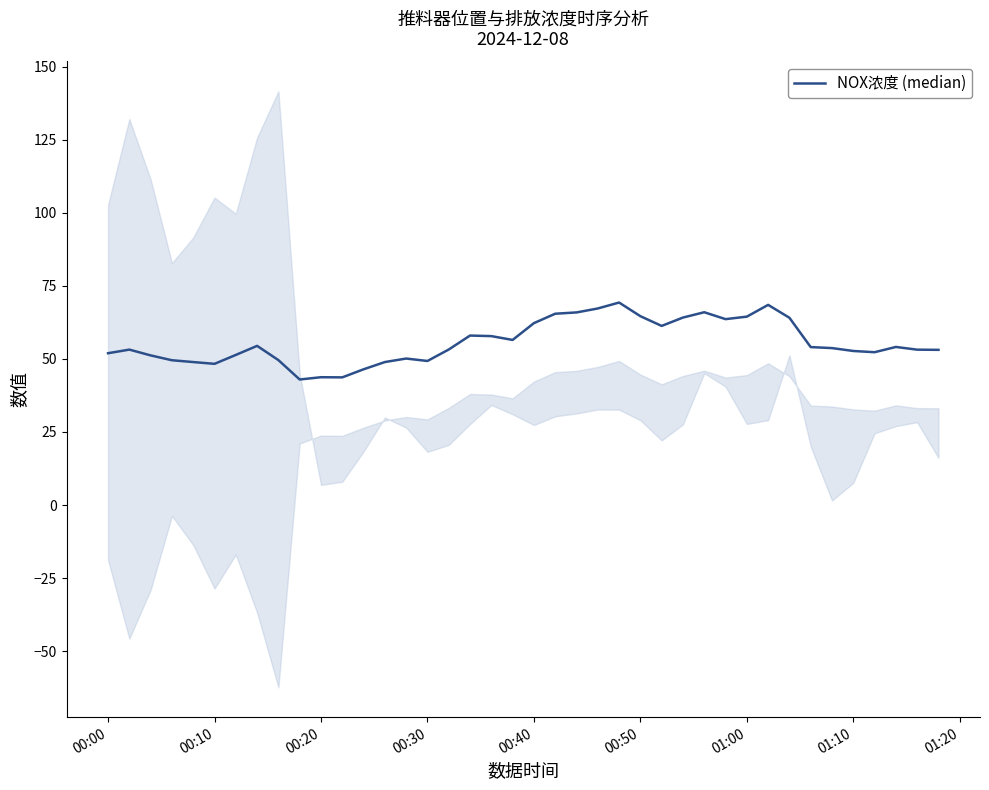

What is the maximum value shown in the chart?

69.3